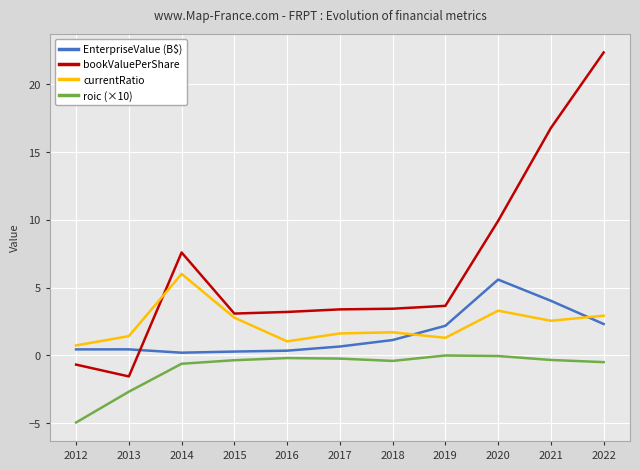

At which category is the sum across all series the highest?

2022